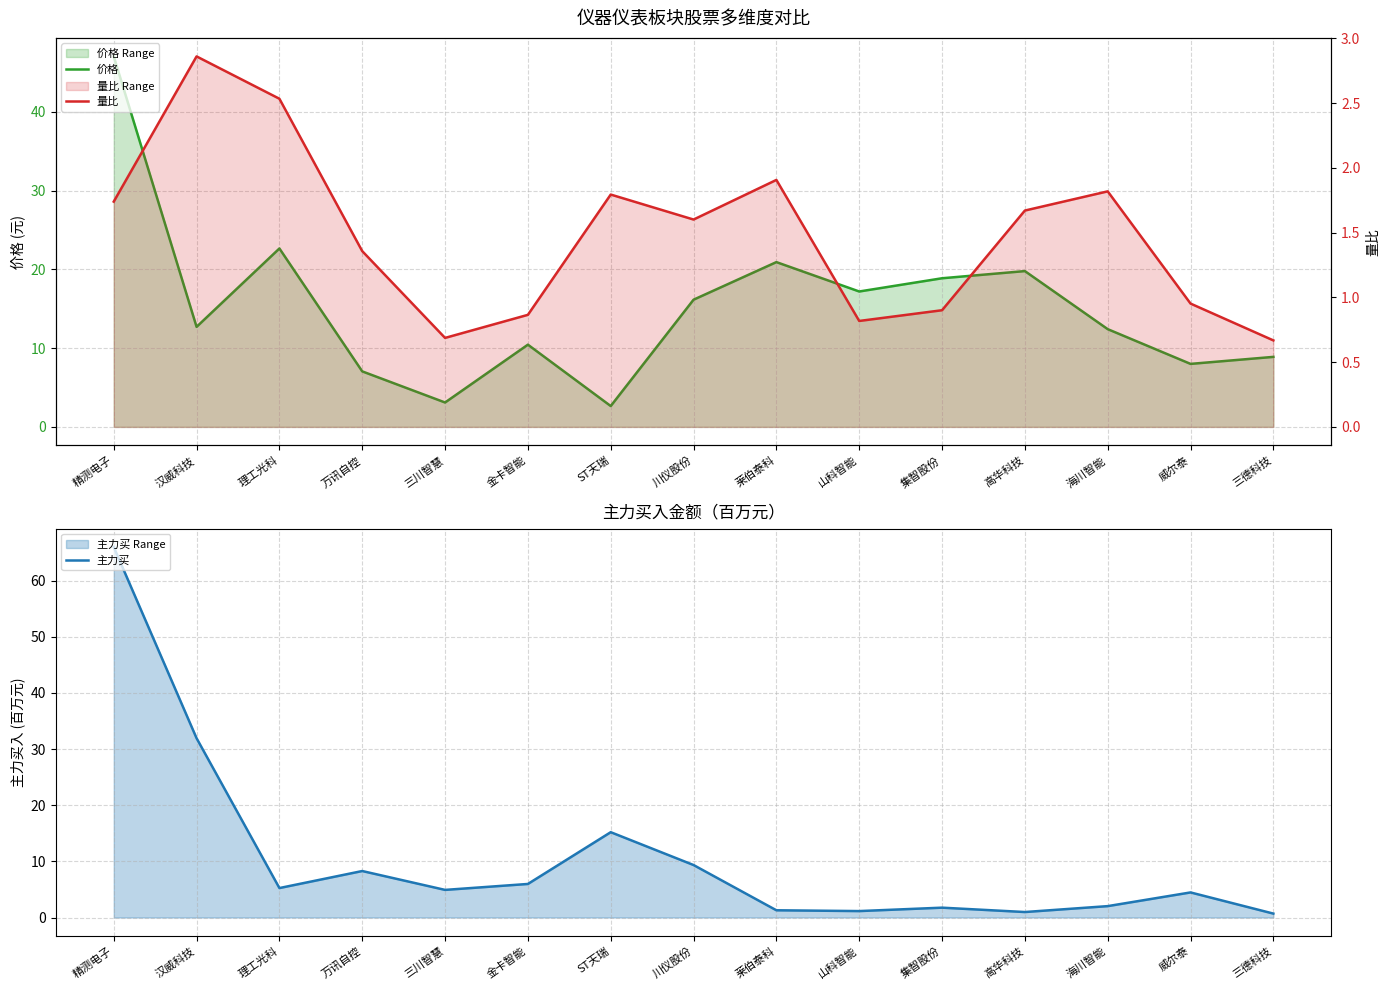

Which label corresponds to the smallest value in the chart?

三德科技